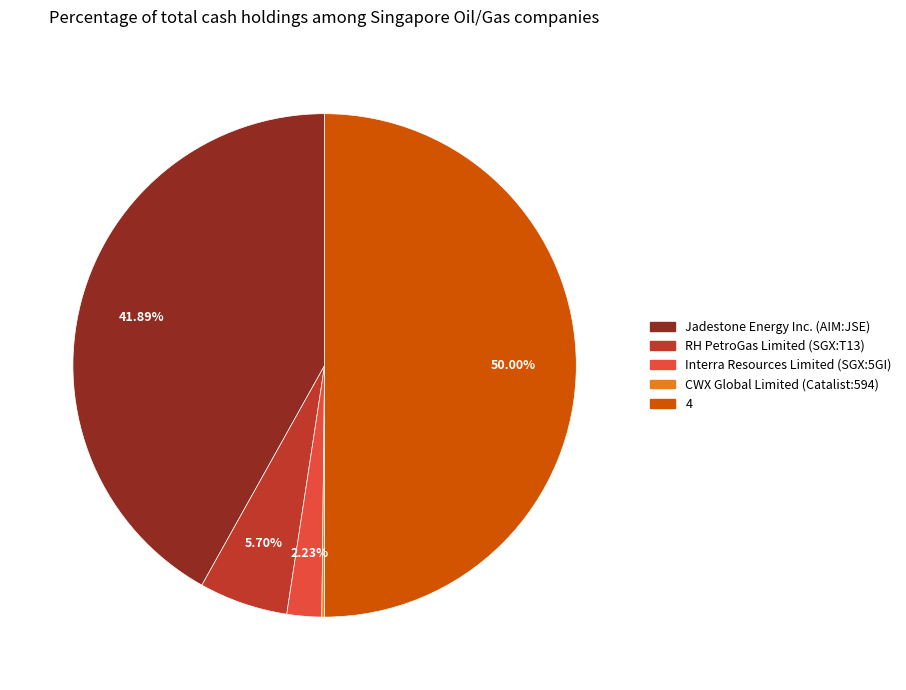

To the nearest percent, what portion does RH PetroGas Limited (SGX:T13) represent?

6%